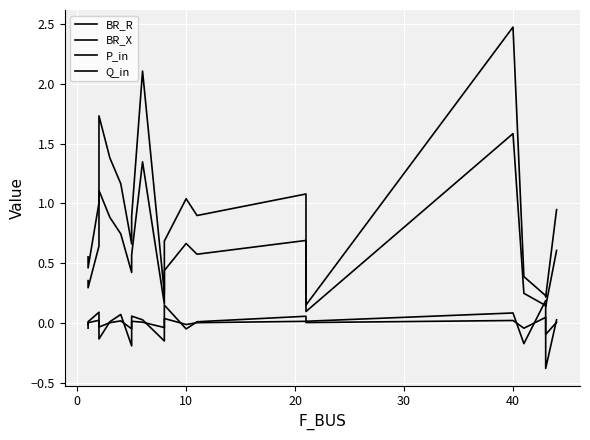

What is the difference between the second highest and second lowest values in the BR_R series?

1.9